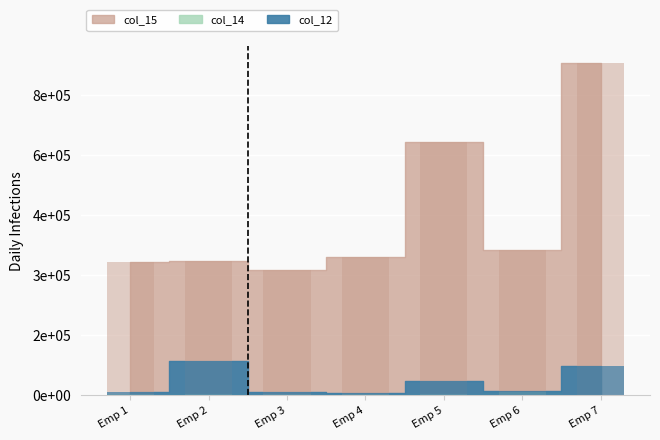

What is the spread (max minus min) of values at Emp 7?

828835